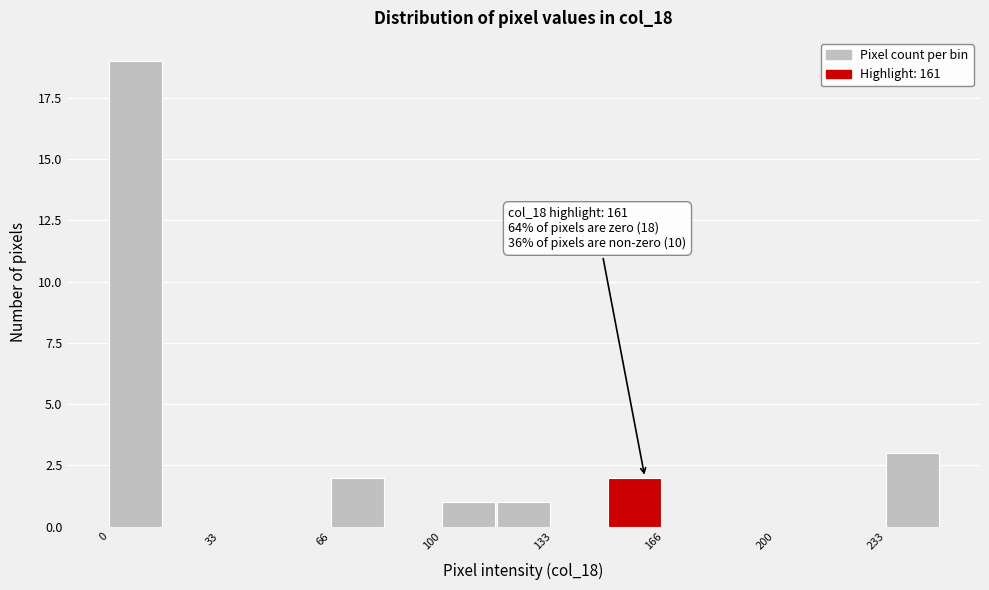

Around what value on the x-axis is the tallest bar? Give the approximate position of its centre, as read against the axis.

10